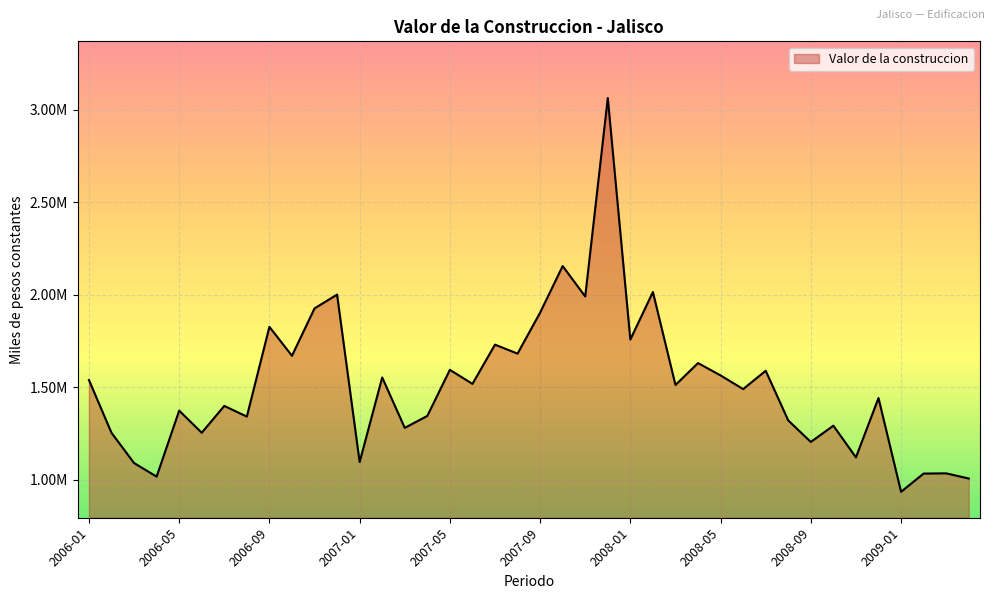

Does the chart display data point markers on the line(s)?

No